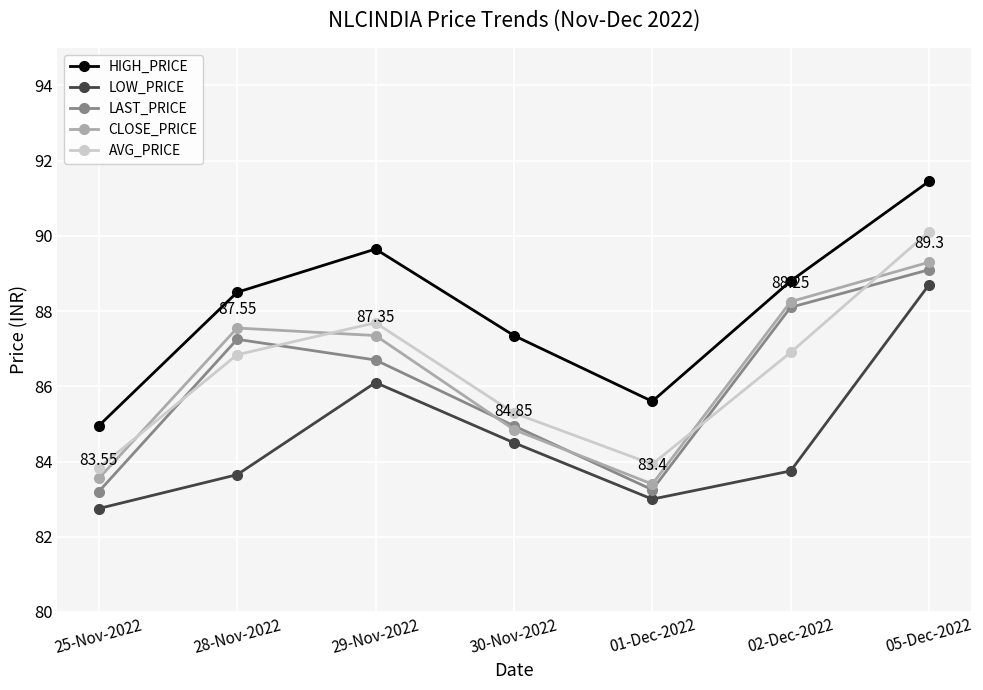

How many data points in HIGH_PRICE are less than 88?

3